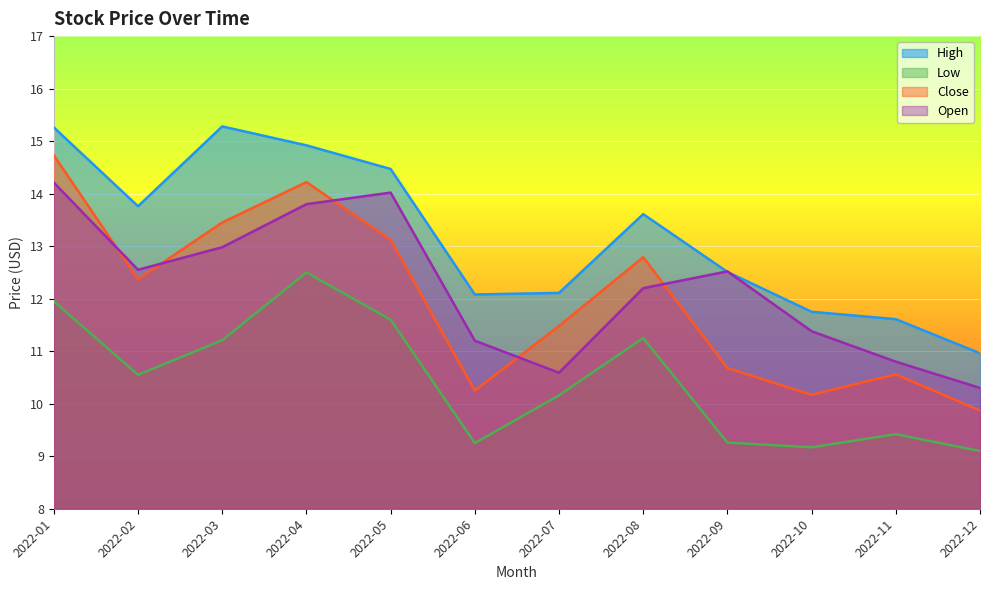

What is the greatest value displayed?

15.3